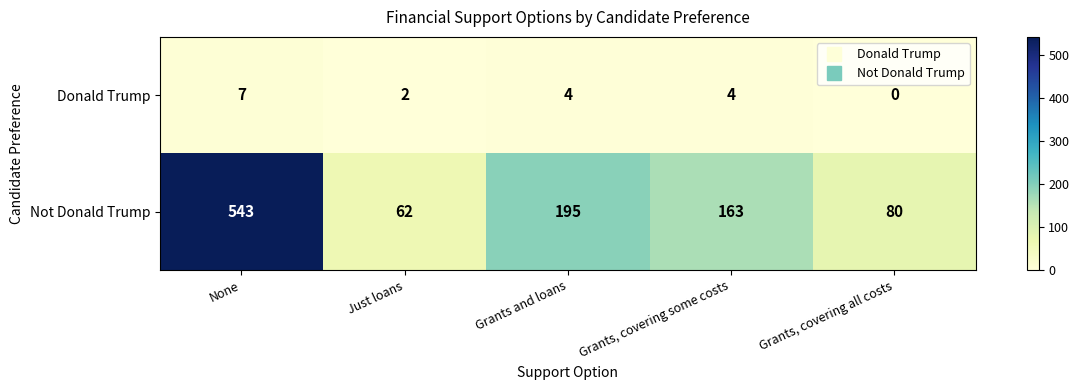

What is the average value of the Donald Trump series?

3